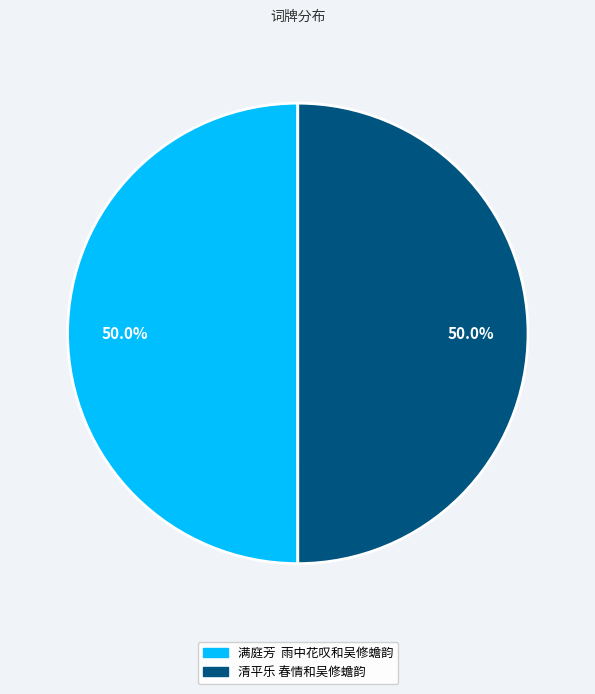

Do 清平乐 春情和吴修蟾韵 and 满庭芳 雨中花叹和吴修蟾韵 together represent more than half of the pie?

Yes